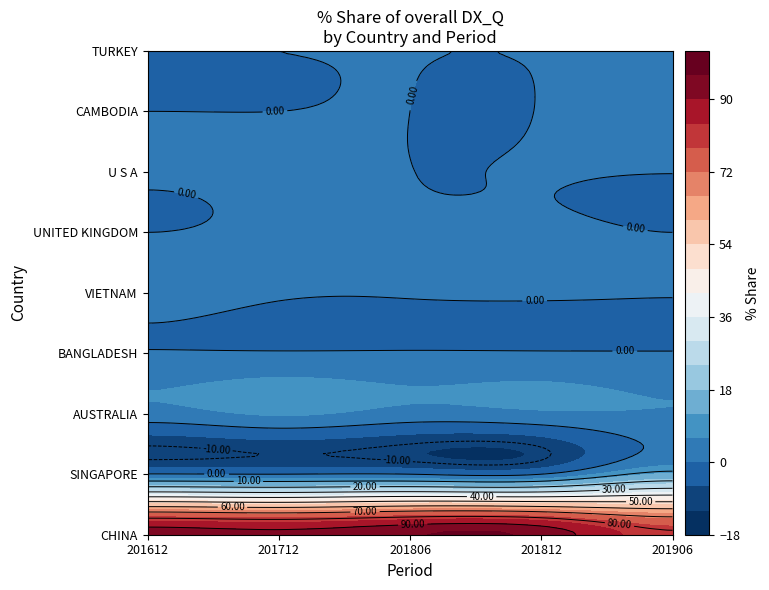

What is the difference between the CHINA values at 201812 and 201612?

0.9